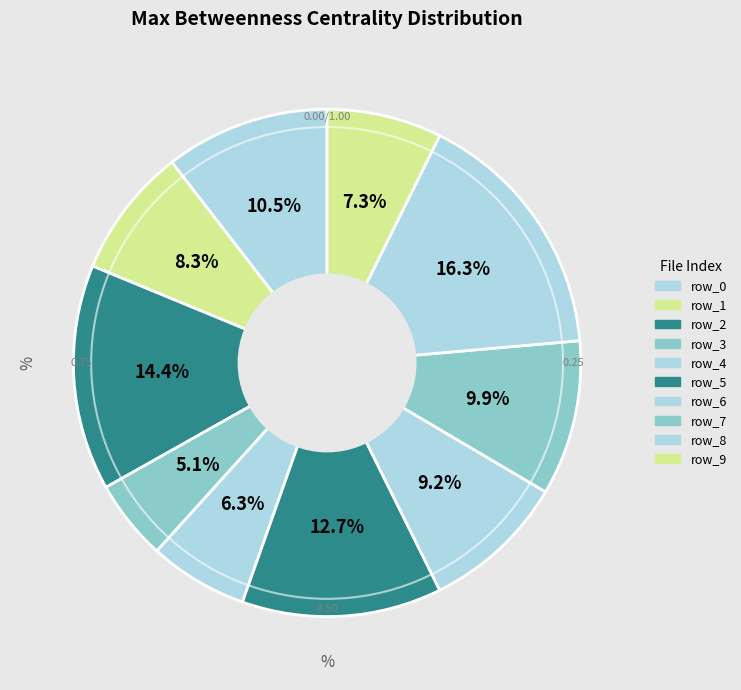

Rank the categories by value from lowest to highest.

row_3, row_4, row_9, row_1, row_6, row_7, row_0, row_5, row_2, row_8